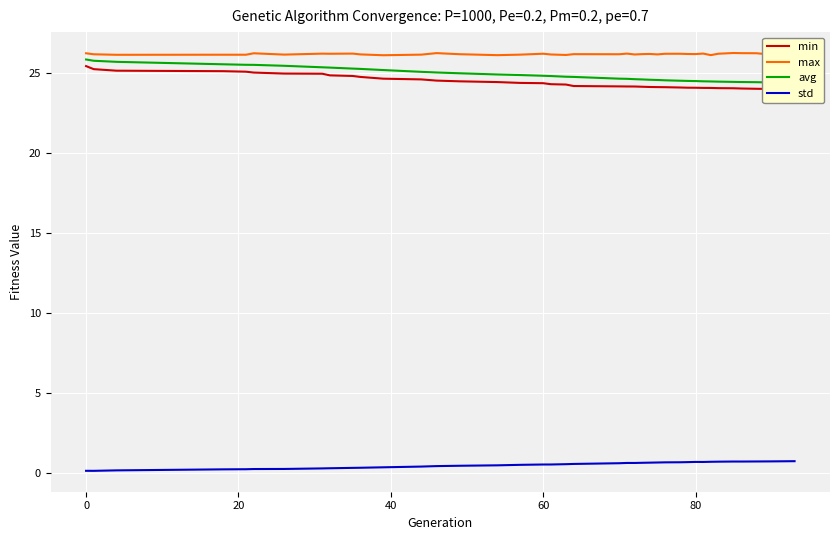

True or false: std has more than 1 interior local peaks.

True